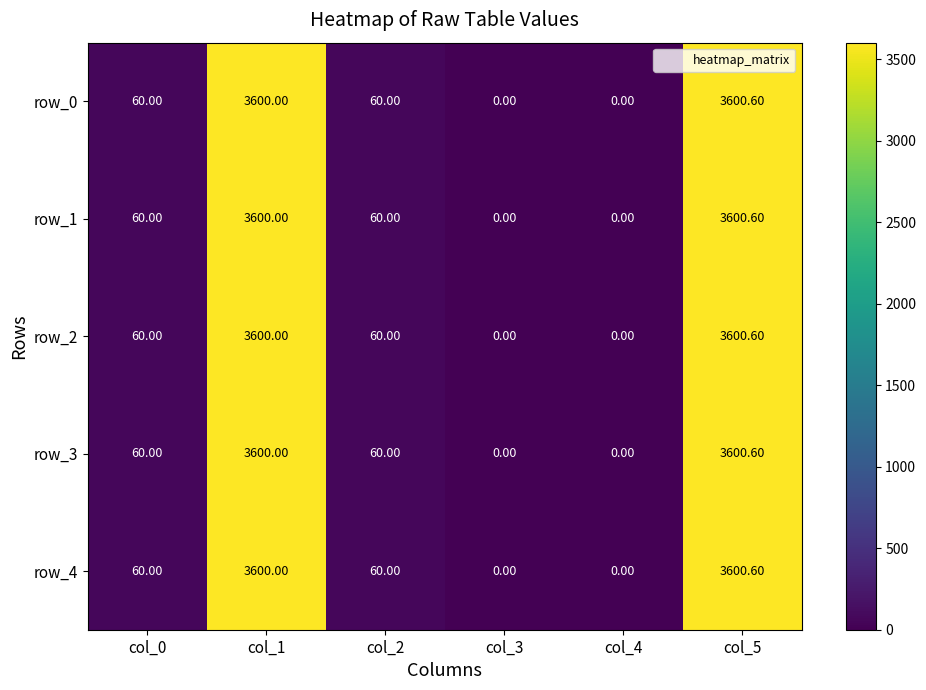

Is the value of row_2 at col_5 greater than the value of row_4 at col_1?

Yes